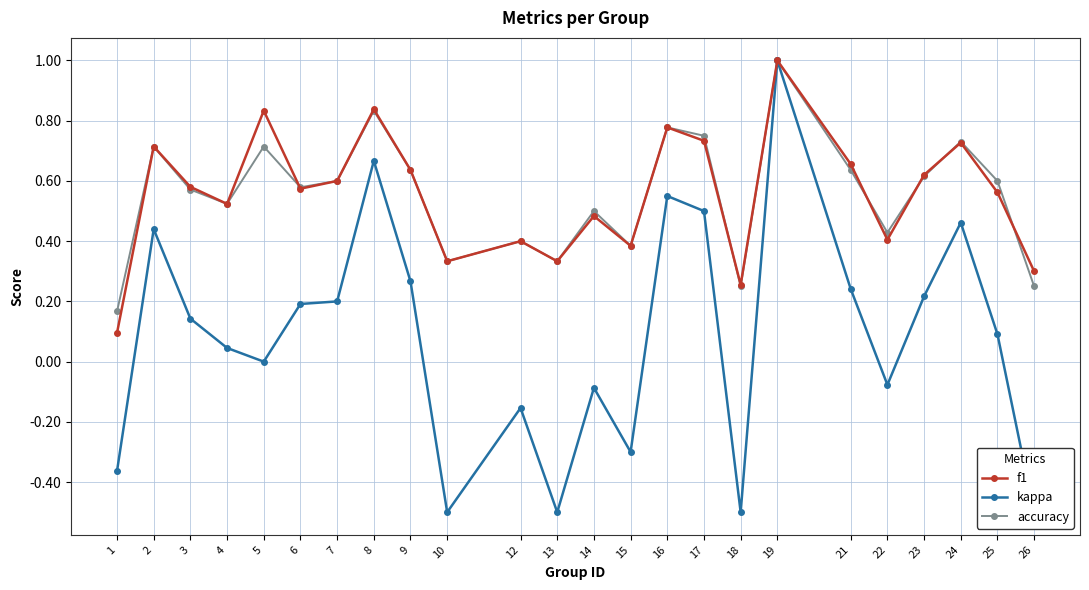

Rank the categories by f1 value from lowest to highest.

1, 18, 26, 10, 13, 15, 12, 22, 14, 4, 25, 6, 3, 7, 23, 9, 21, 2, 24, 17, 16, 5, 8, 19